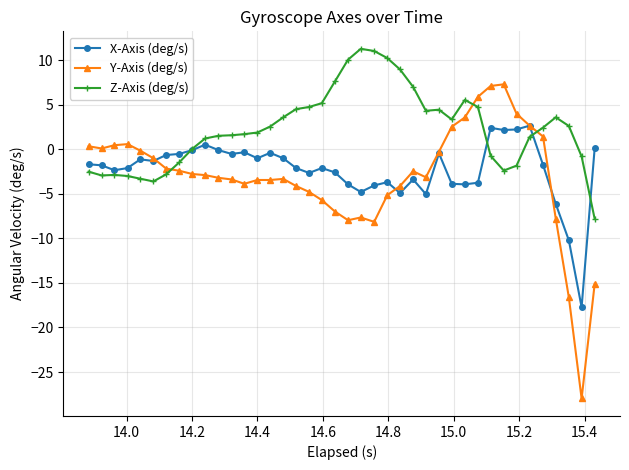

Count the number of categories in the chart.

40